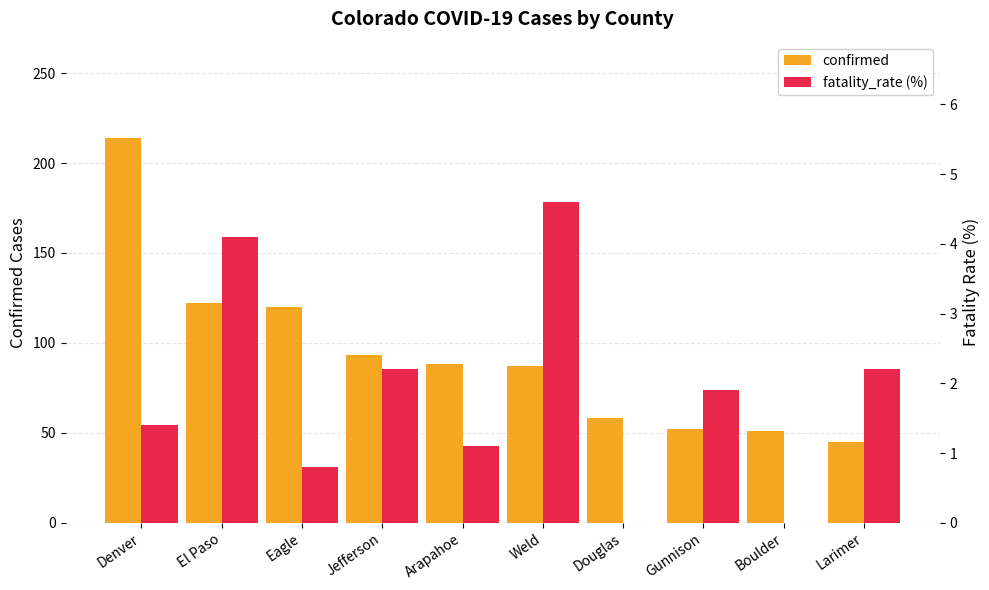

What is the label of the 1st bar from the left?

Denver